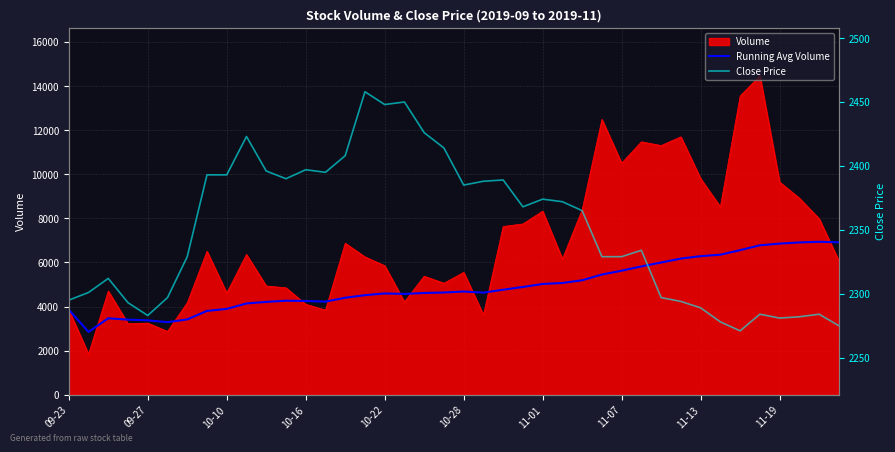

What is the lowest value of the Volume series?

1844.0